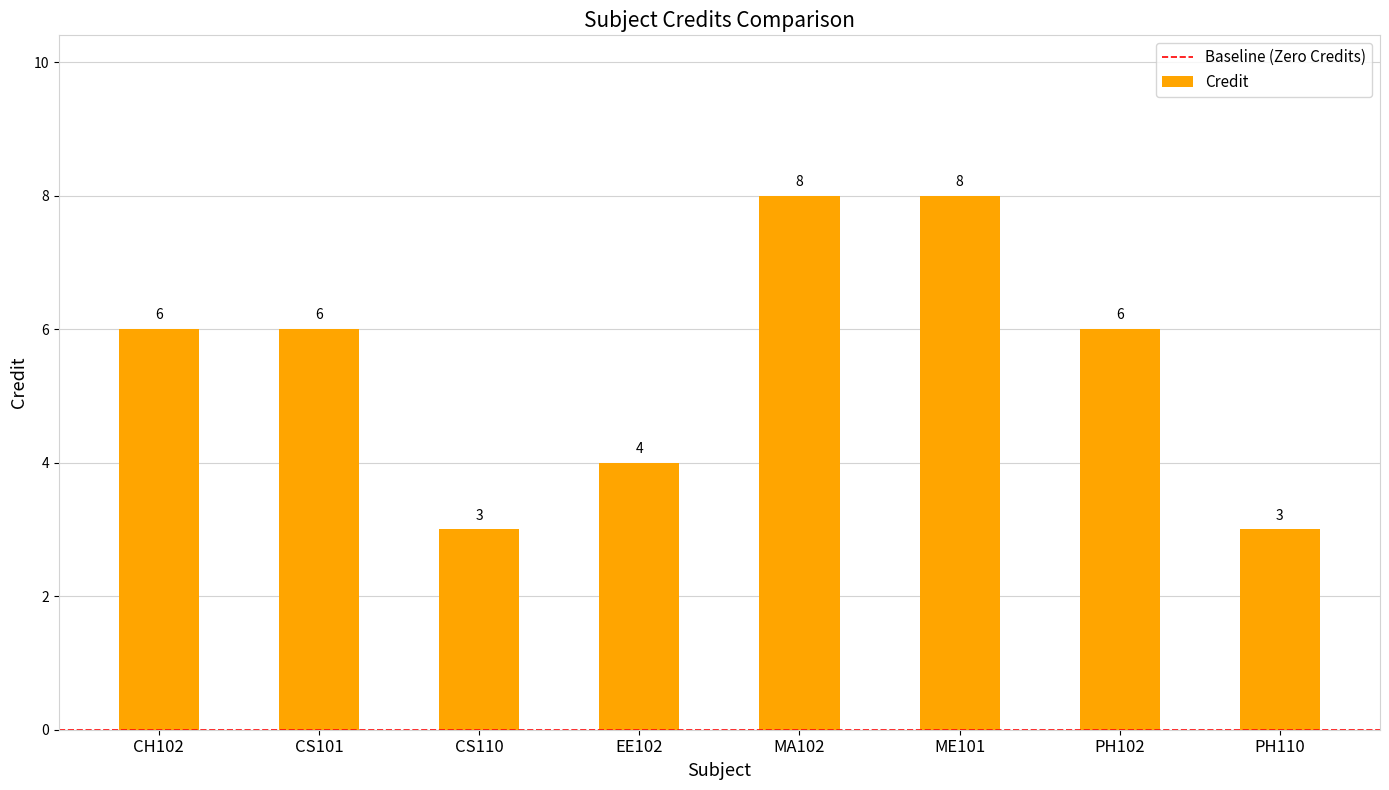

What is the ratio of the value at EE102 to the value at MA102?

0.5